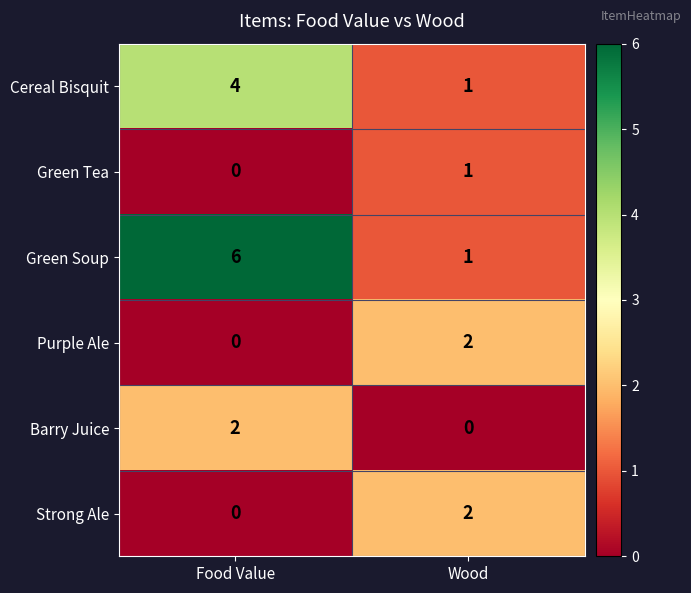

List the labels in order of Strong Ale value, smallest first.

Food Value, Wood